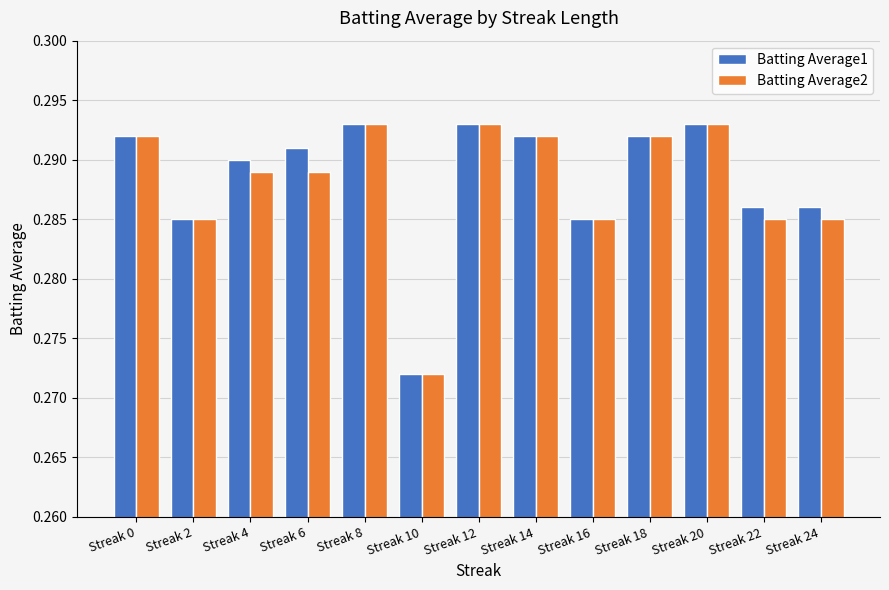

How many categories are shown in the chart?

13